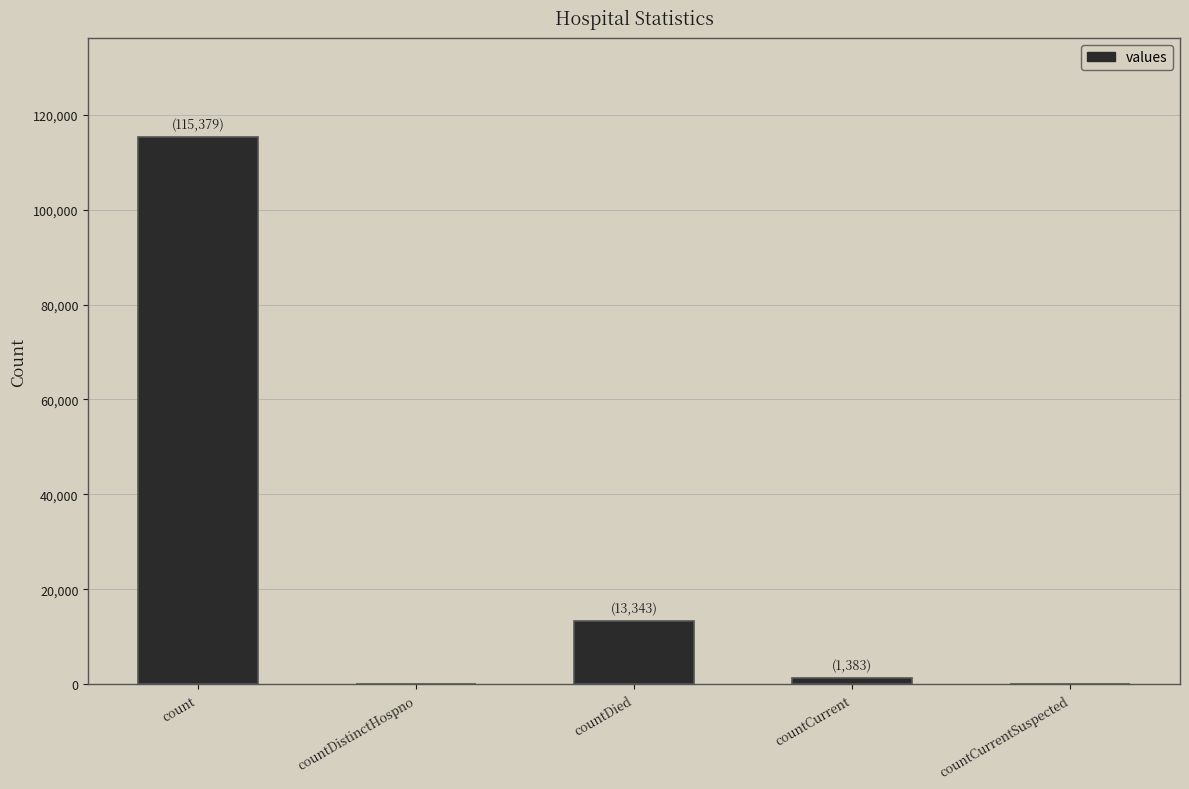

What is the sum of all values?

130105